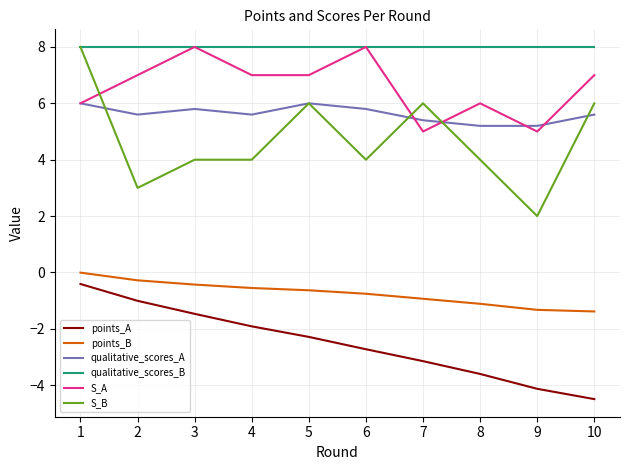

What is the total value across all series at 4?

22.1